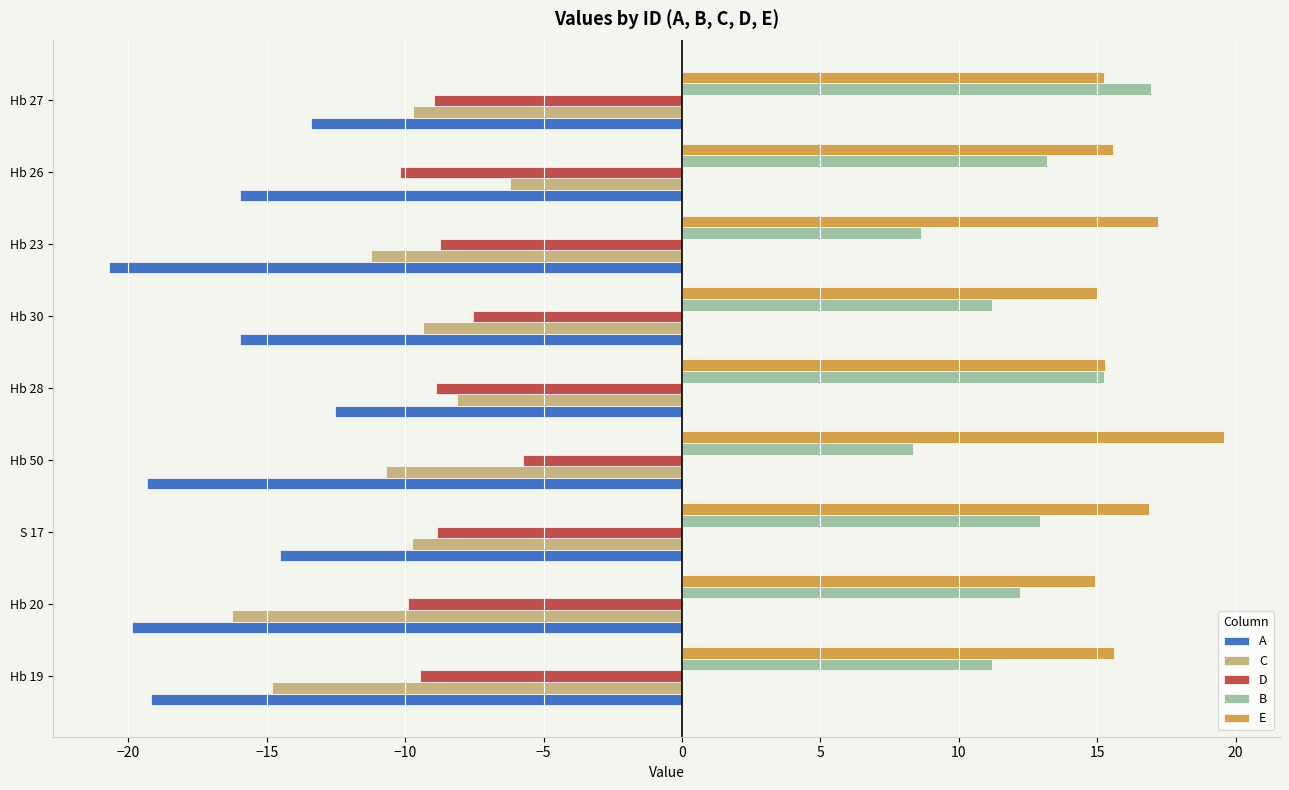

What is the average value of the A series?

-16.8